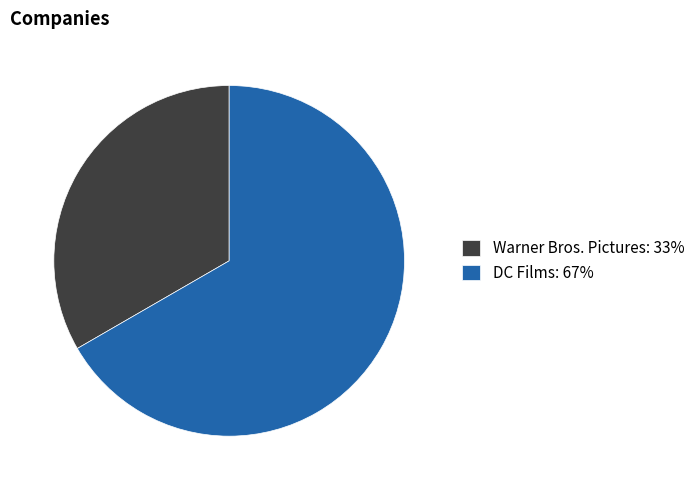

Count the number of slices in the pie.

2